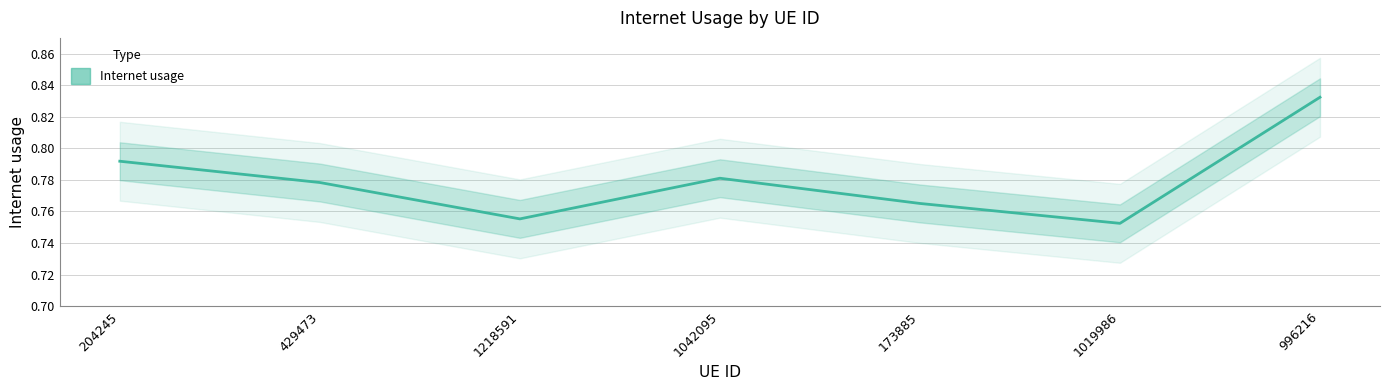

What is the minimum value shown in the chart?

0.8